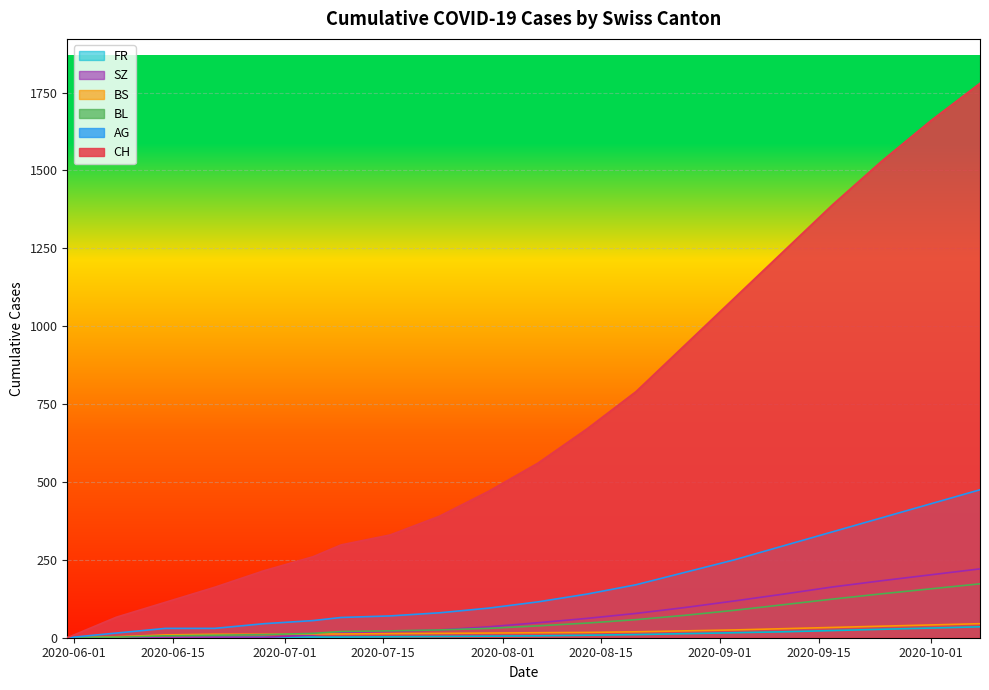

Which series has the largest total across all categories?

CH